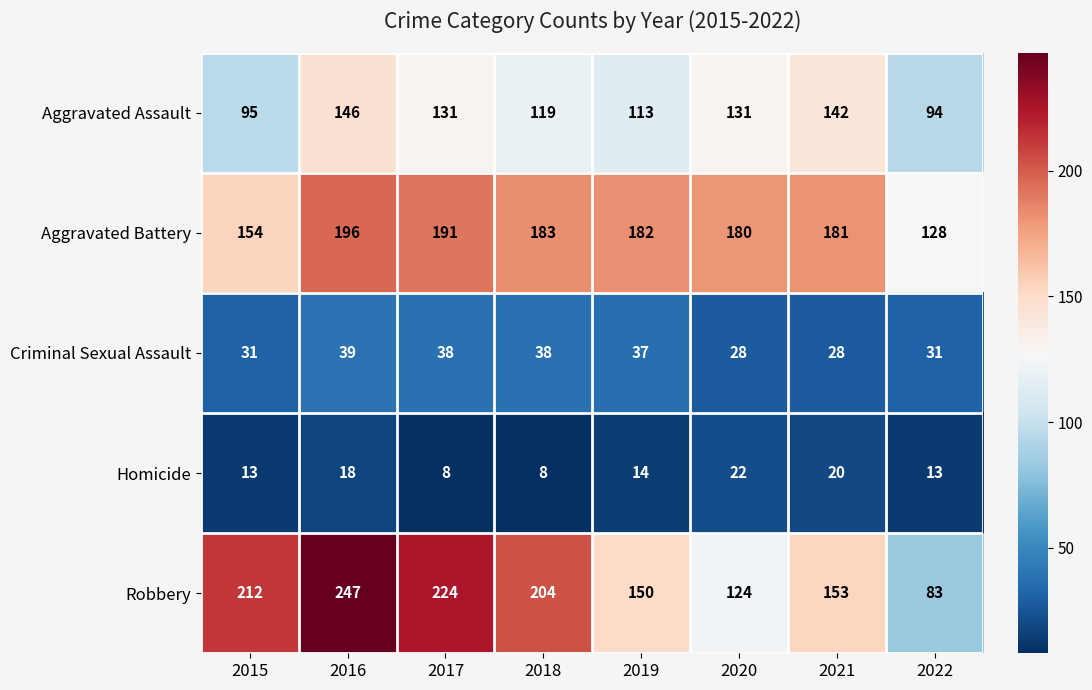

What is the difference between the highest and lowest values at 2020?

158